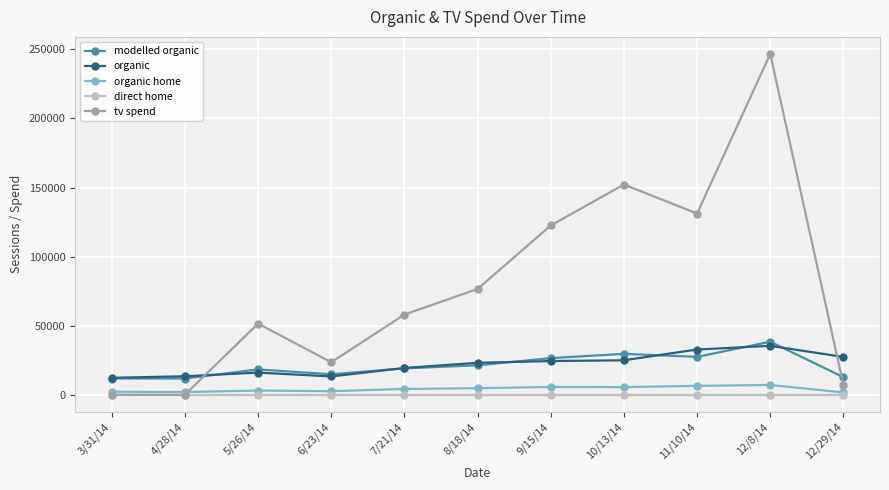

Where is the first local maximum for tv spend?

5/26/14